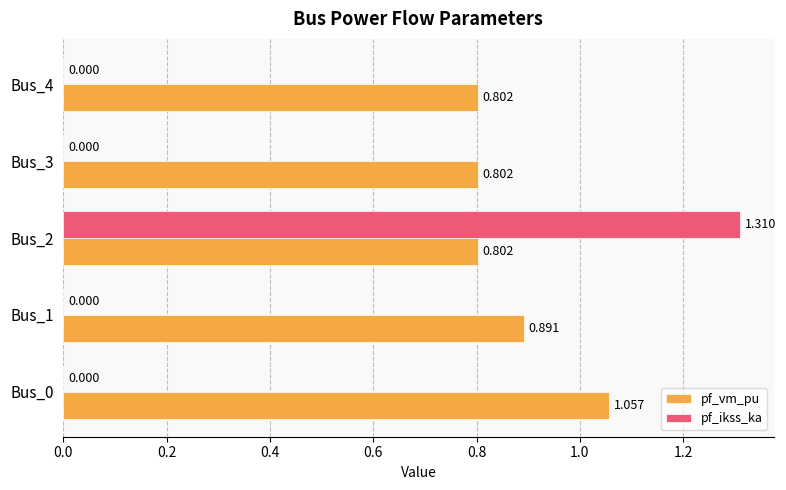

Which series has the largest total across all categories?

pf_vm_pu